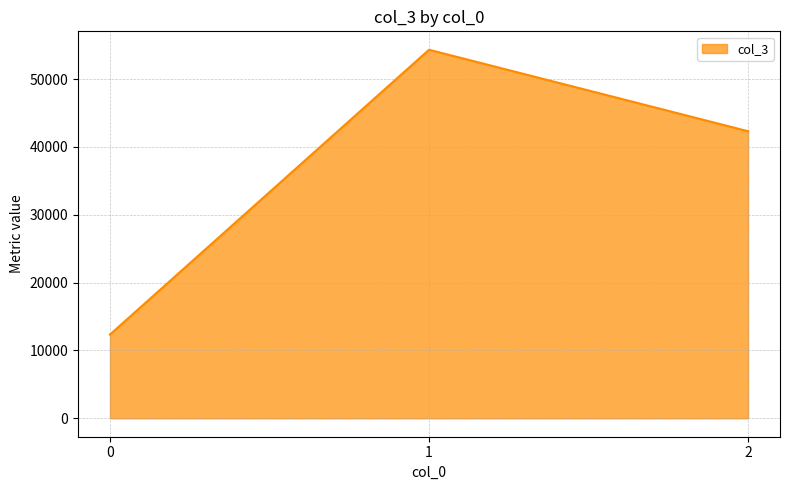

What value does the data have at 1, to the nearest 50?

54300